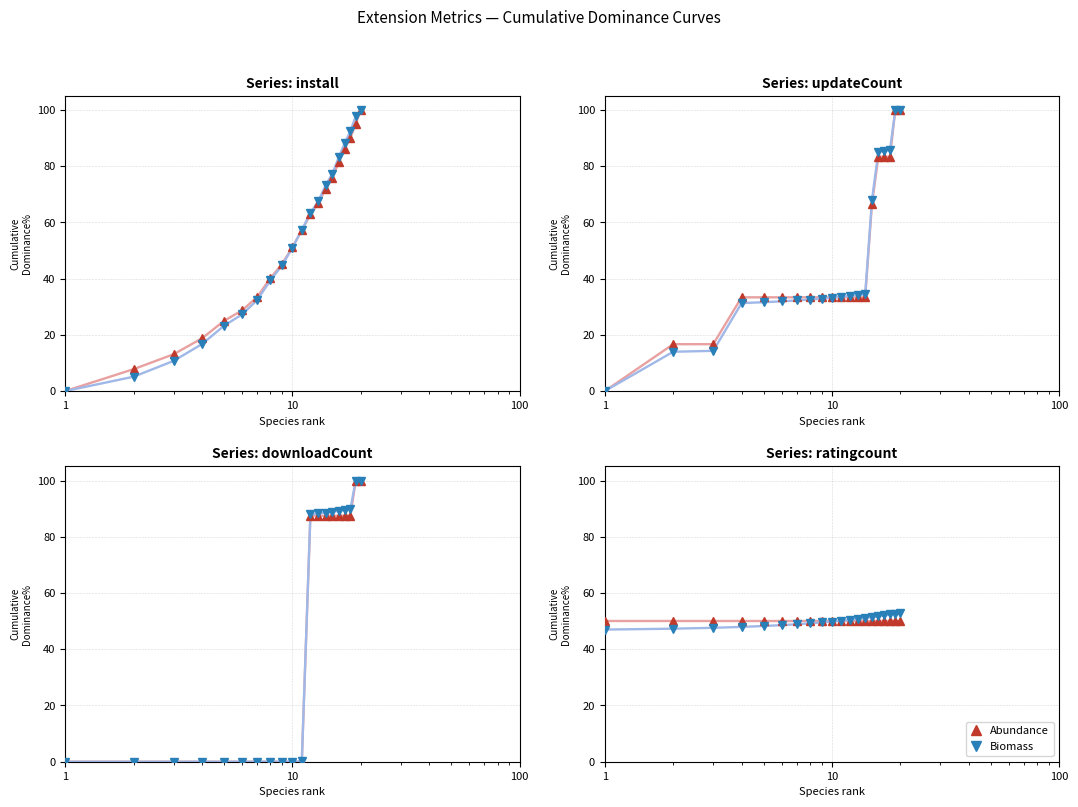

Where is Abundance nearest to the value 50?

1